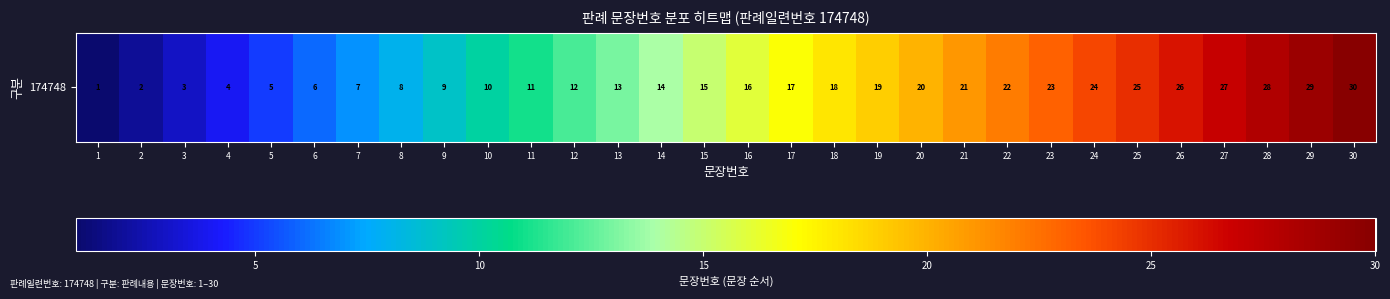

The value at 22 is 36. True or false?

False